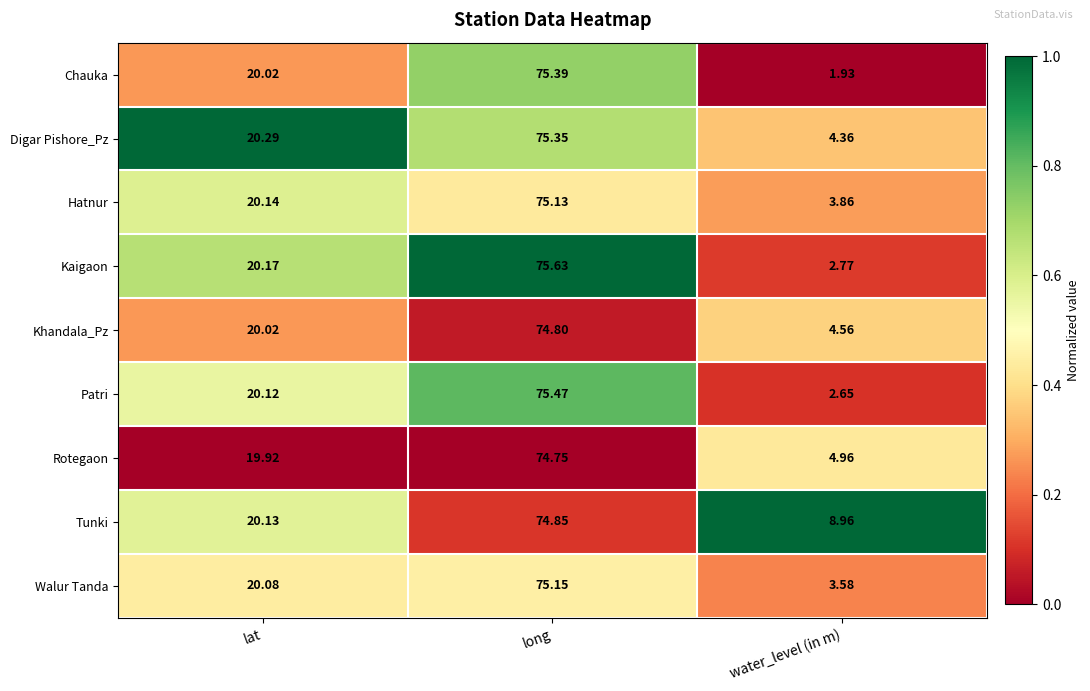

What is the greatest value displayed?

75.6